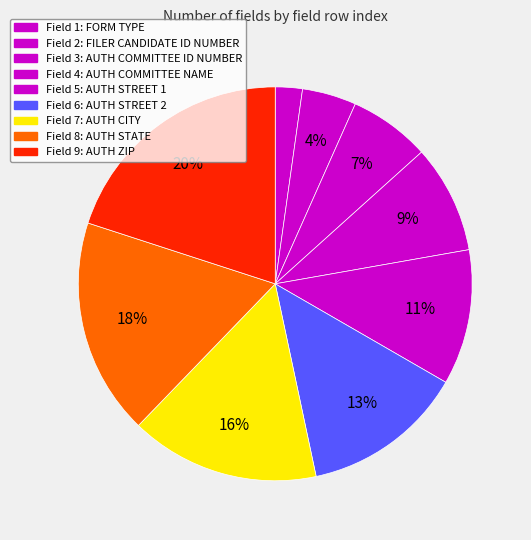

How many segments does this pie chart have?

9